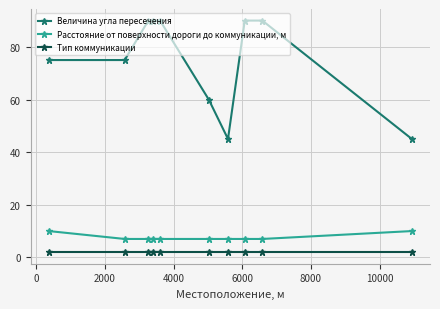

True or false: Тип коммуникации and Расстояние от поверхности дороги до коммуникации, м intersect in this chart.

False